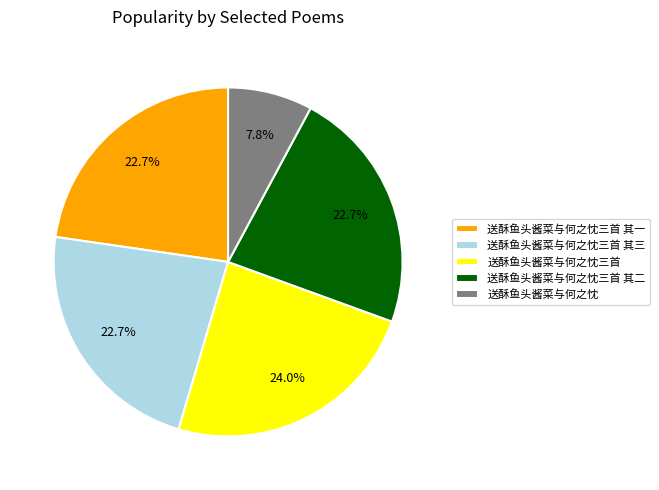

Count the number of slices in the pie.

5